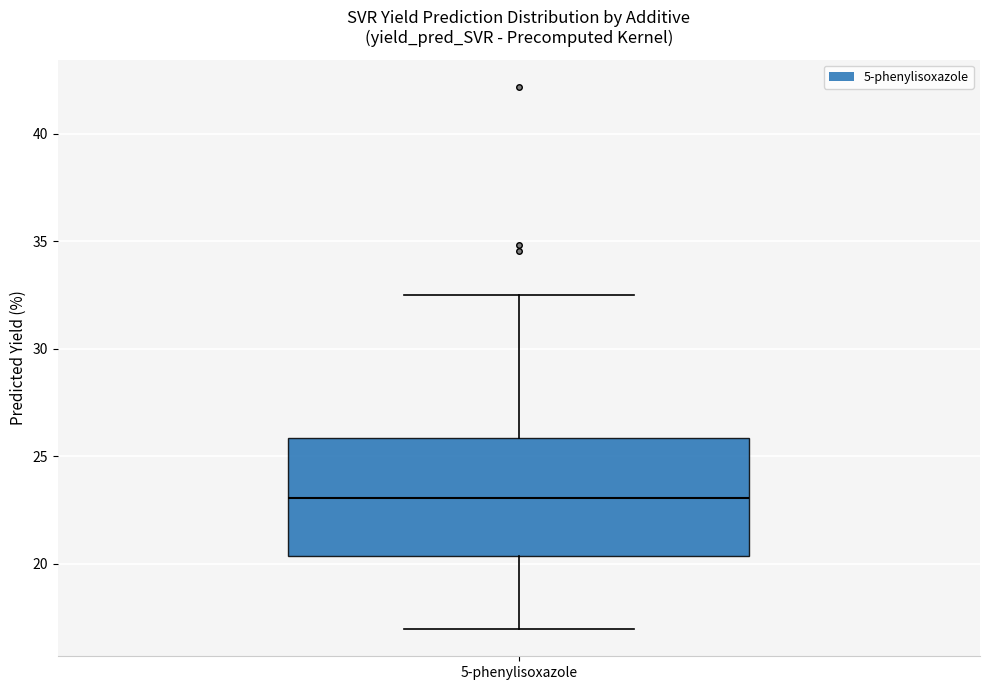

Transcribe this box plot: give where the median line is, the range the box spans, and where the two whiskers end, as read against the y-axis. The values are not printed on the chart, so give them approximately, as read against the axis.

median 23.0, box 20.5 to 26.0, whiskers 17.0 to 32.5